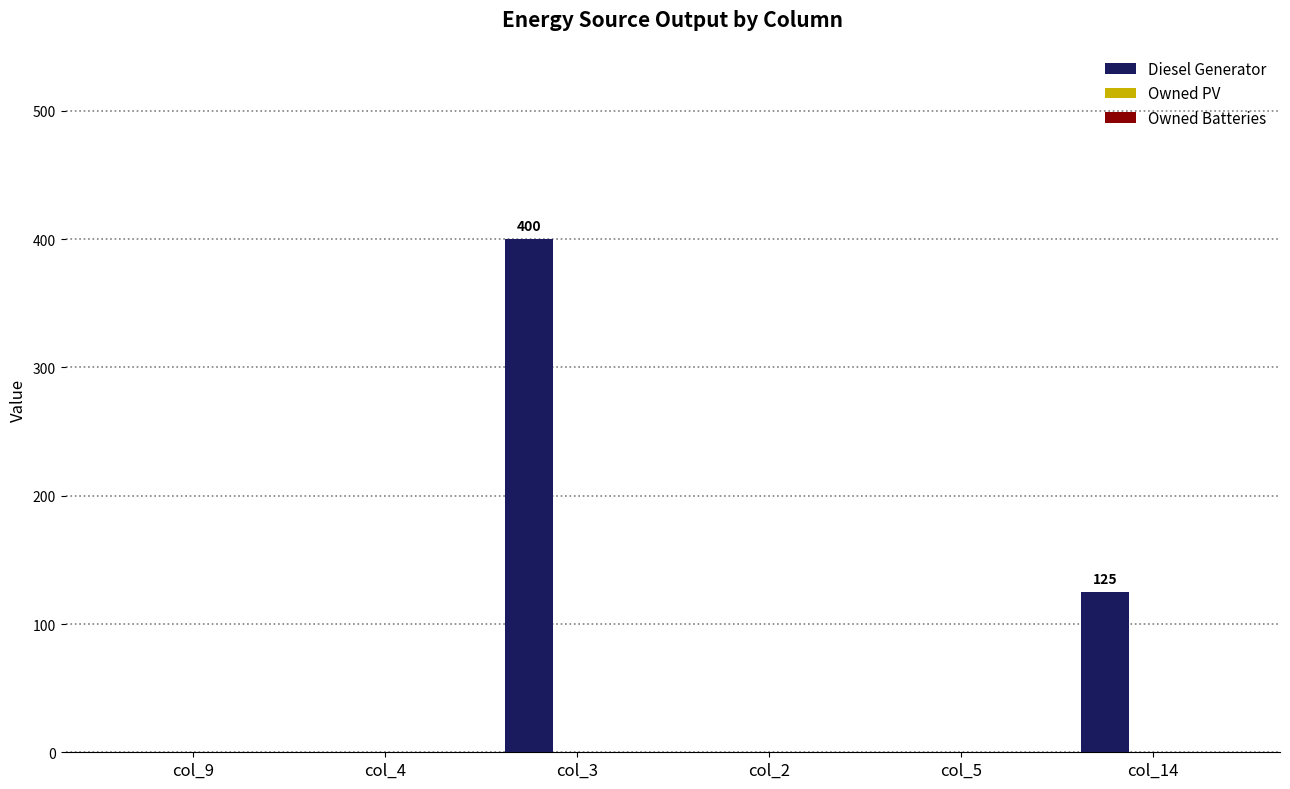

True or false: the data shows 224 at col_14.

False